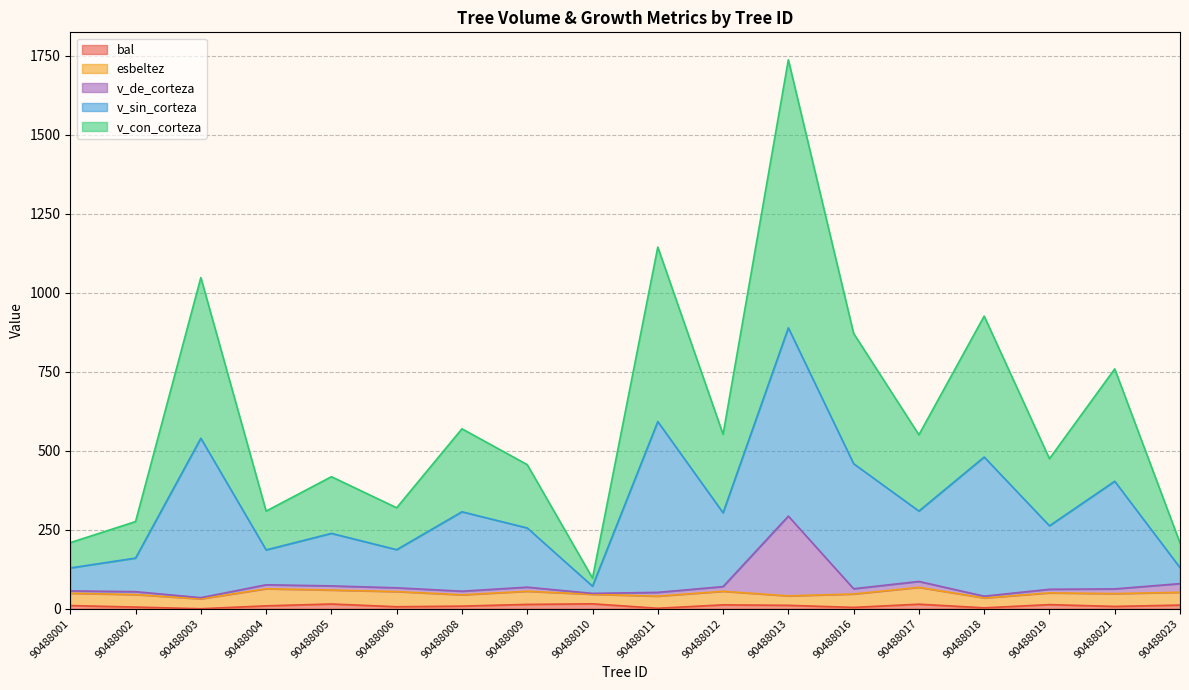

Is it true that v_de_corteza equals 47.7 at 90488009?

False